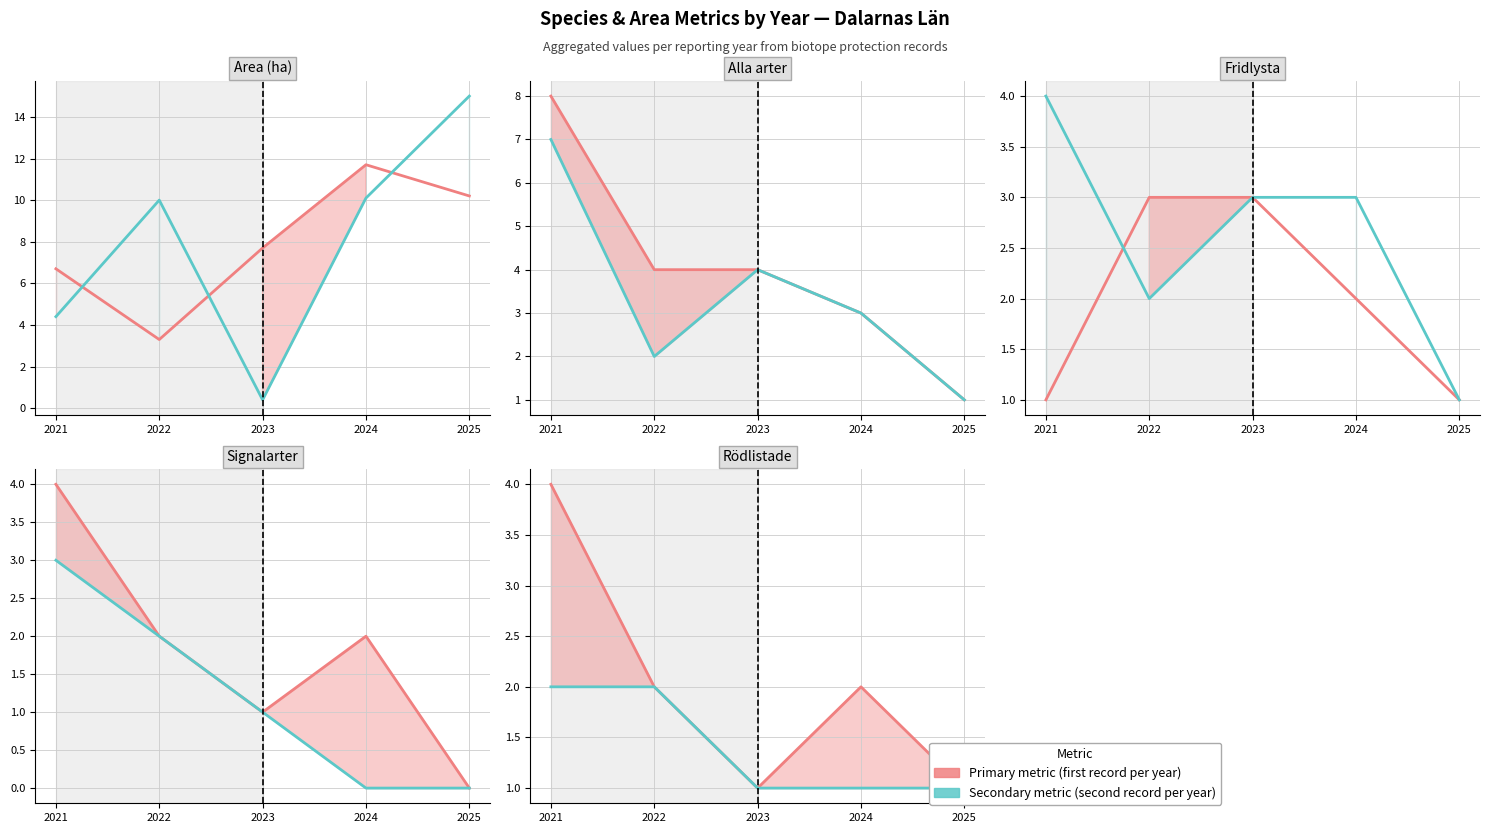

Is this an area chart (filled region under the line)?

No